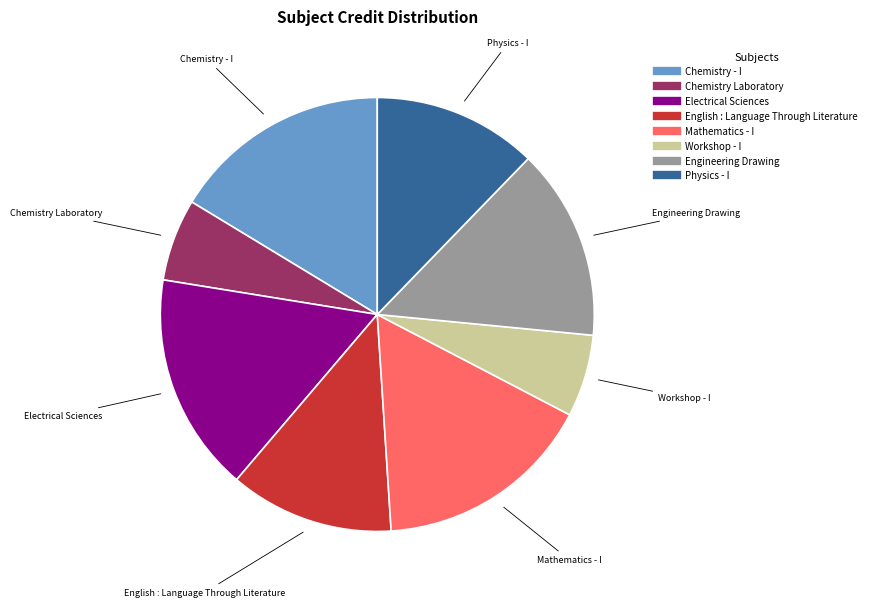

The Physics - I slice represents 7% of the pie. True or false?

False